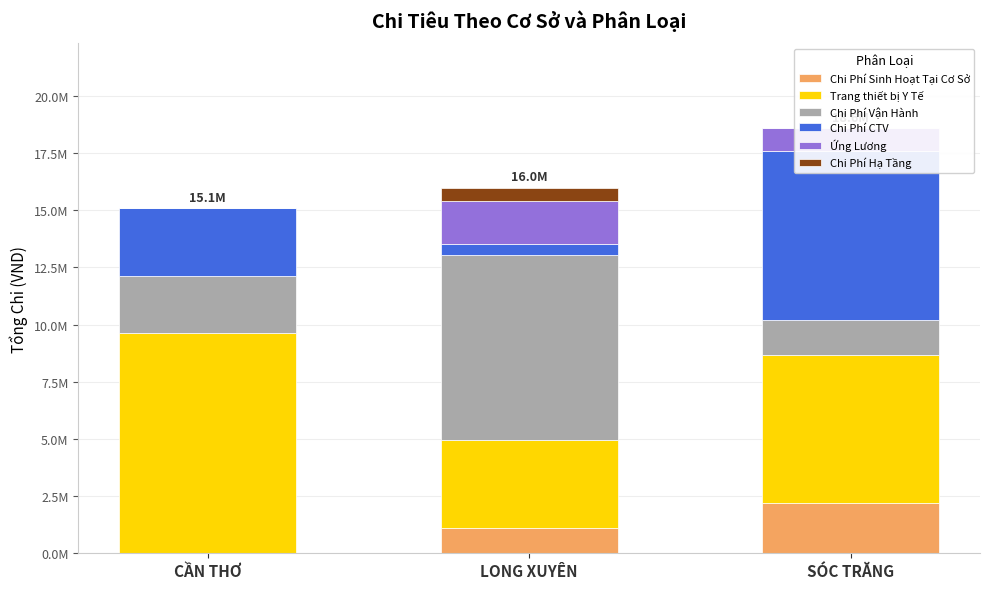

Reading left to right, transcribe all the data shown in this chart.

Chi Phí Sinh Hoạt Tại Cơ Sở: 0	1127000	2180000
Trang thiết bị Y Tế: 9620000	3821000	6500000
Chi Phí Vận Hành: 2517000	8088000	1500000
Chi Phí CTV: 2950000	500000	7400000
Ứng Lương: 0	1850000	1000000
Chi Phí Hạ Tầng: 0	600000	0